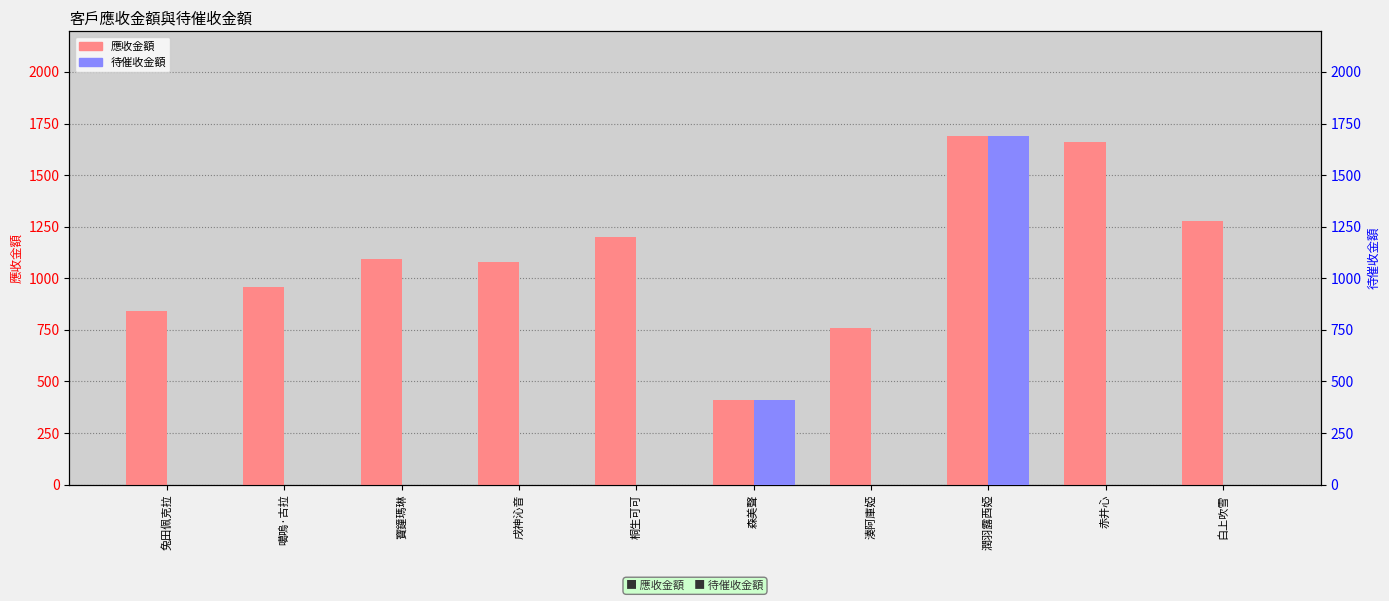

What is the sum of the 應收金額 values at 赤井心 and 潤羽露西婭?

3350